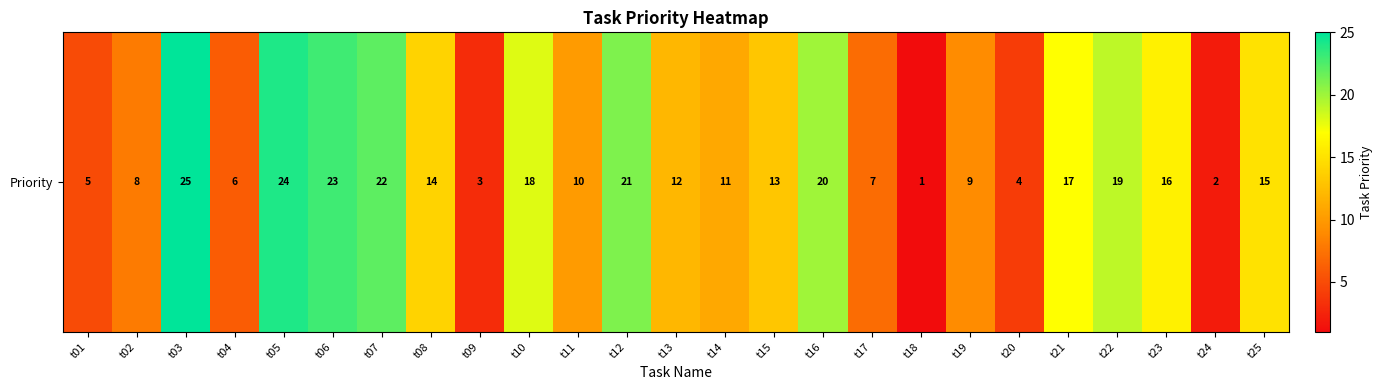

Read the value at t12, to the nearest 10.

20